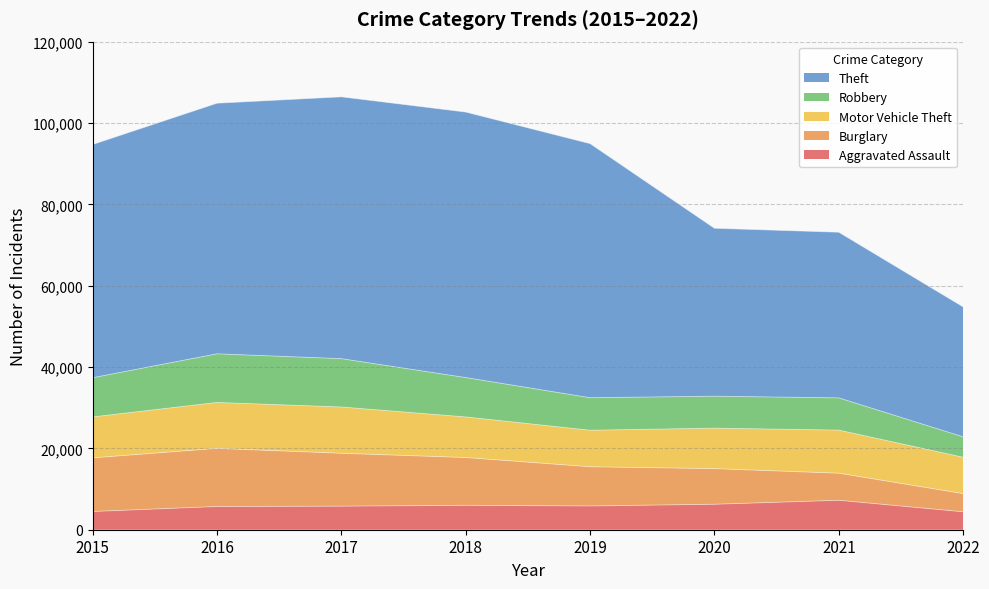

At which category is the sum across all series the highest?

2017